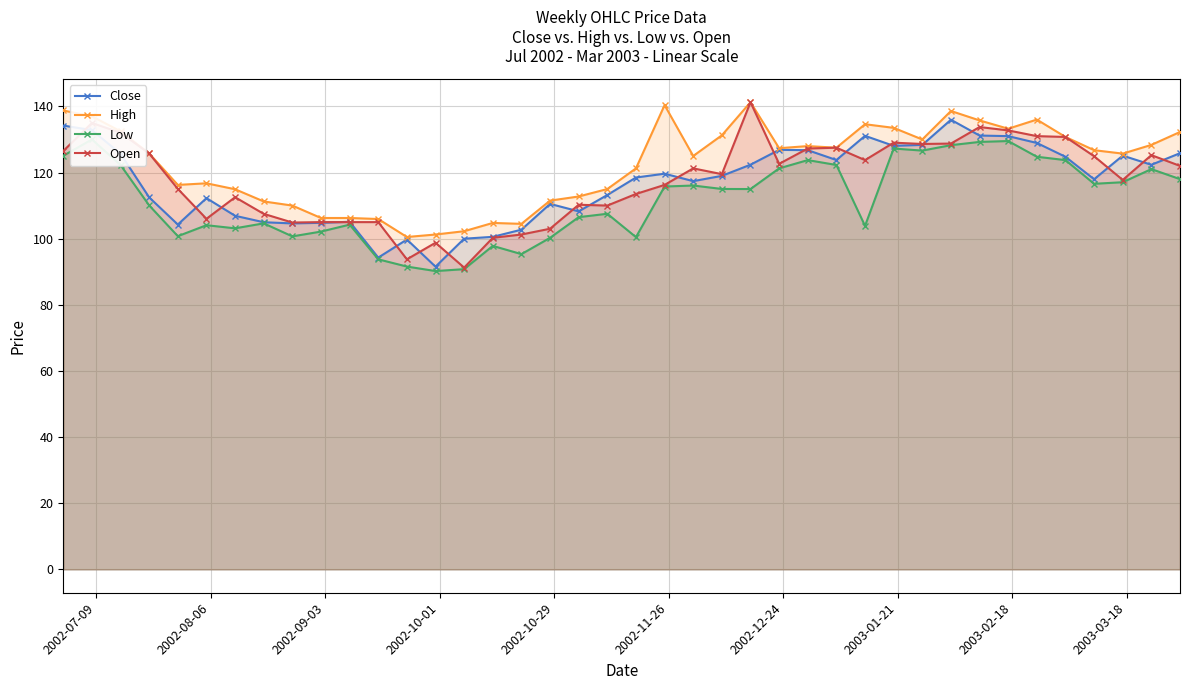

What is the maximum value for Close?

135.9